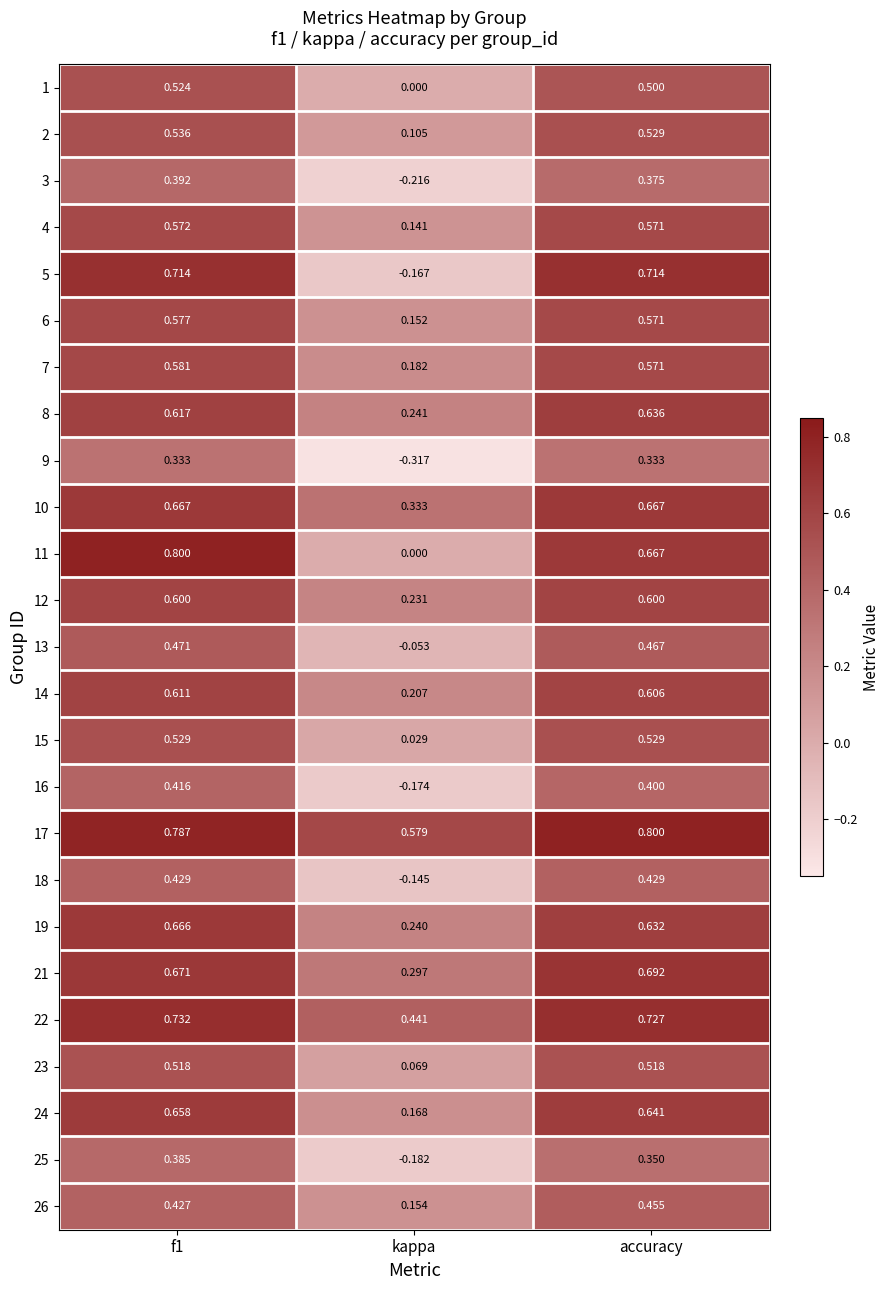

Which label corresponds to the smallest value in the chart?

kappa